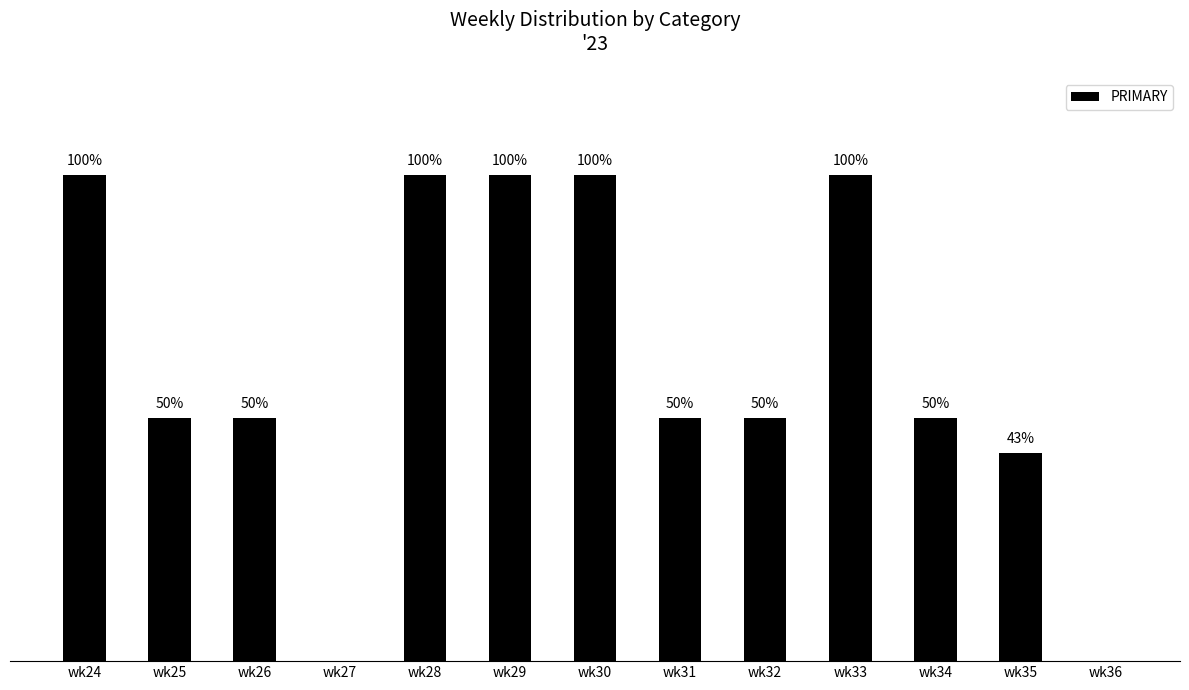

Which has a higher value, wk24 or wk27?

wk24